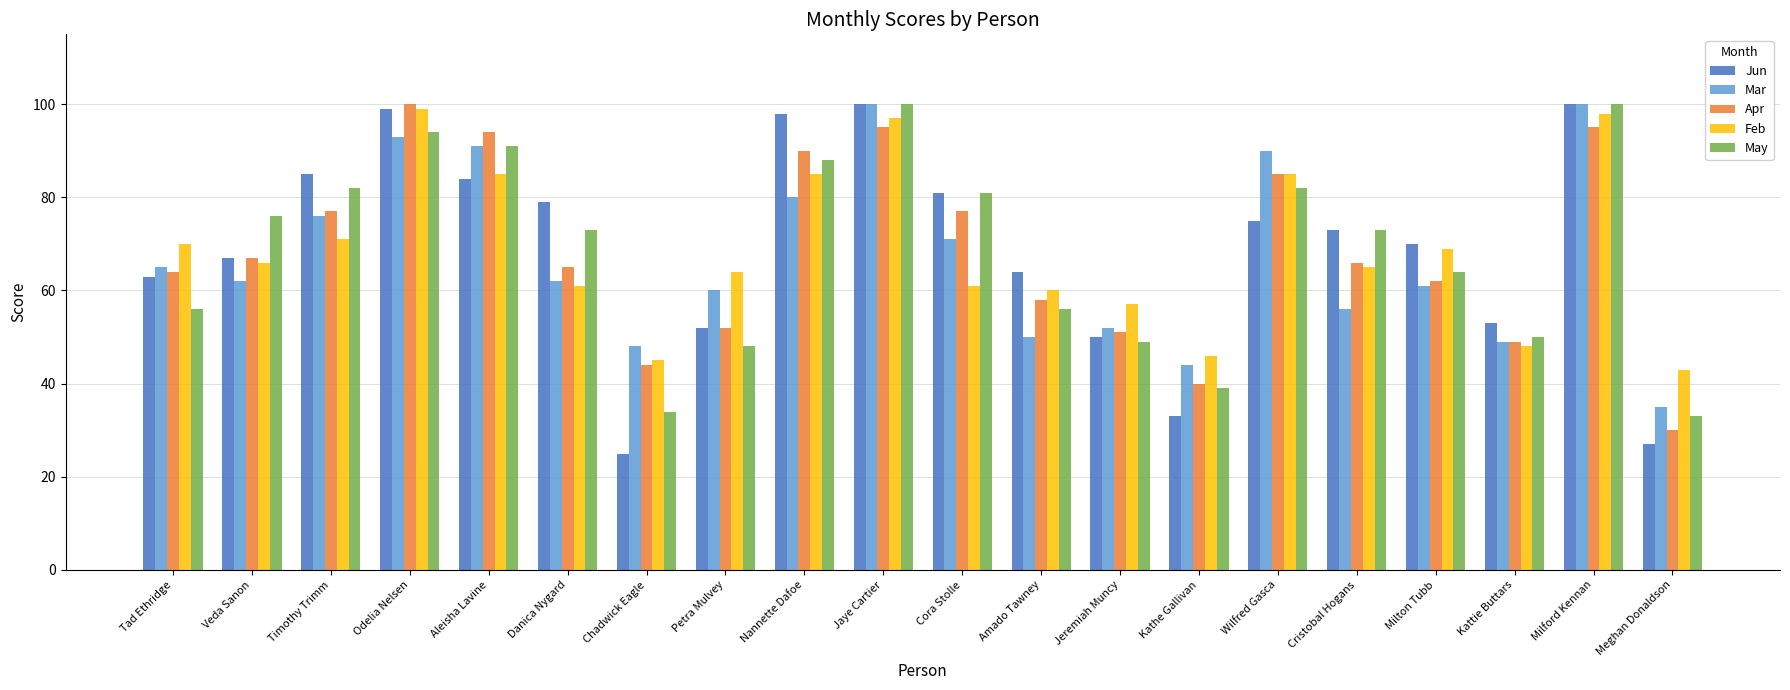

What are all the series names shown in the legend?

Jun, Mar, Apr, Feb, May